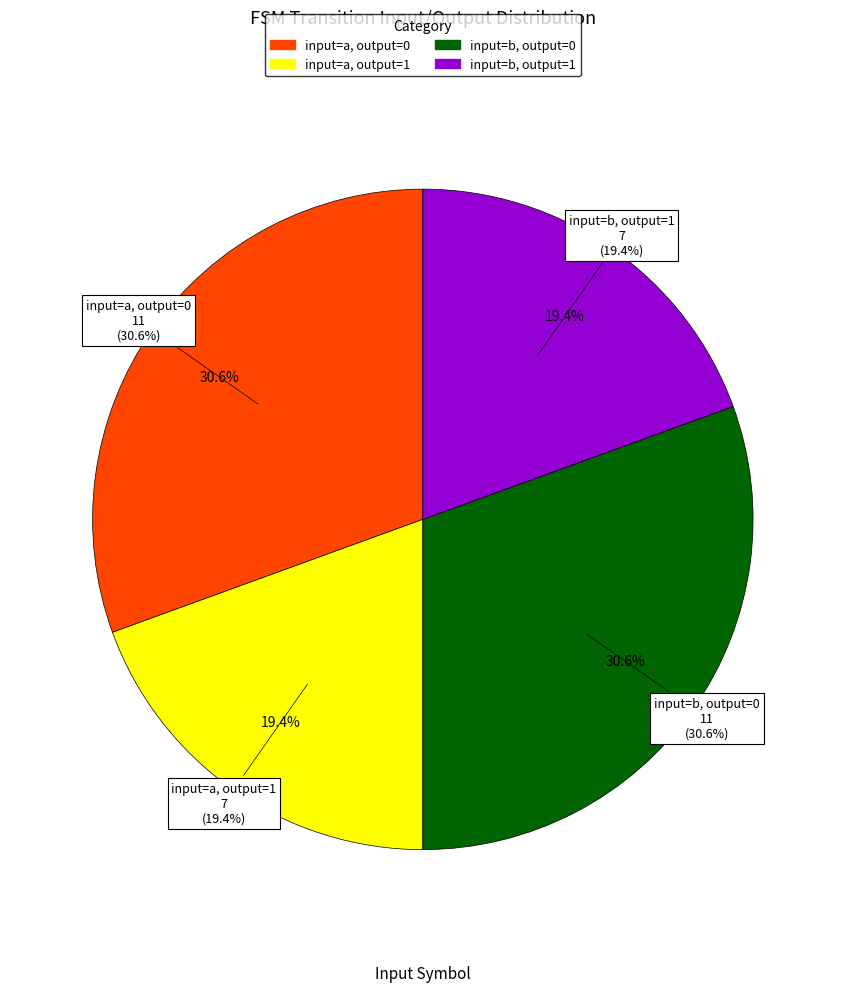

Which has a higher value, output_0_b or output_1_b?

output_0_b